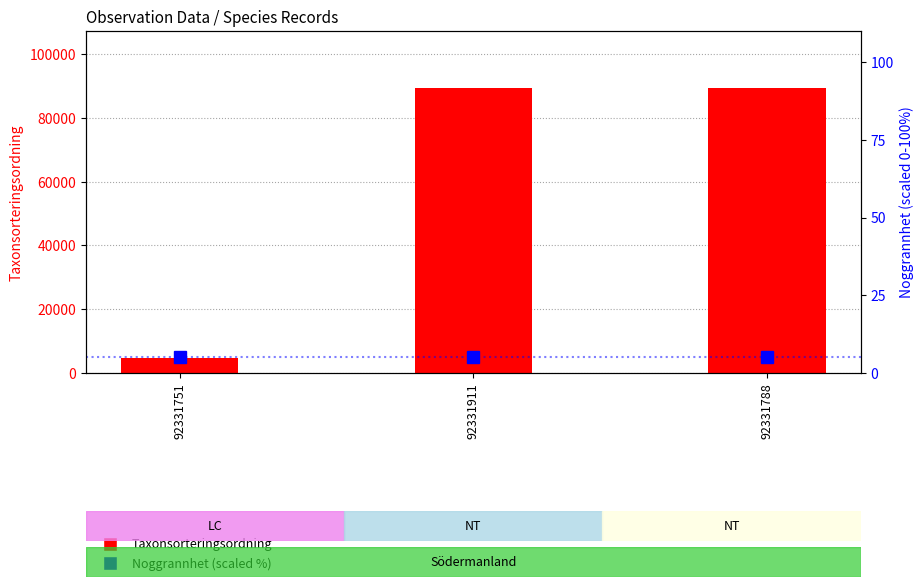

Reading left to right, extract all data points from this chart.

Taxonsorteringsordning: 4717	89410	89392
Noggrannhet (scaled %): 5	5	5